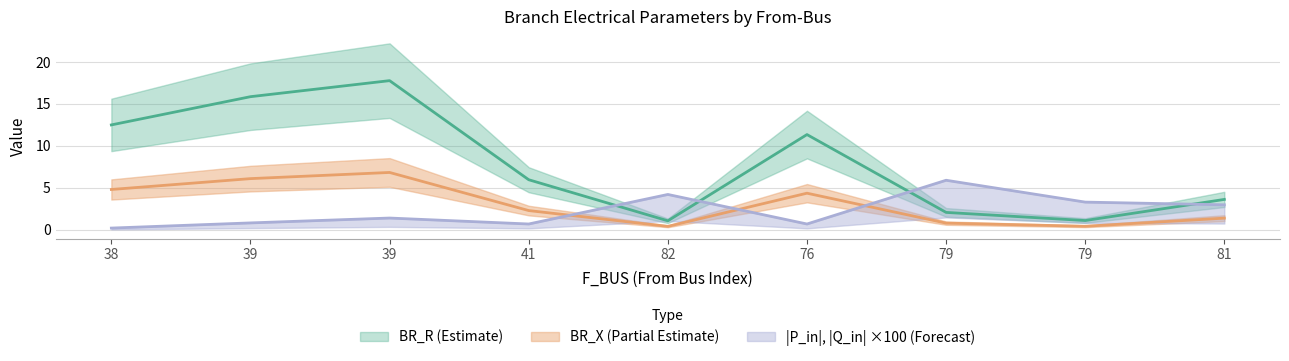

True or false: BR_R has more than 0 interior local peaks.

True